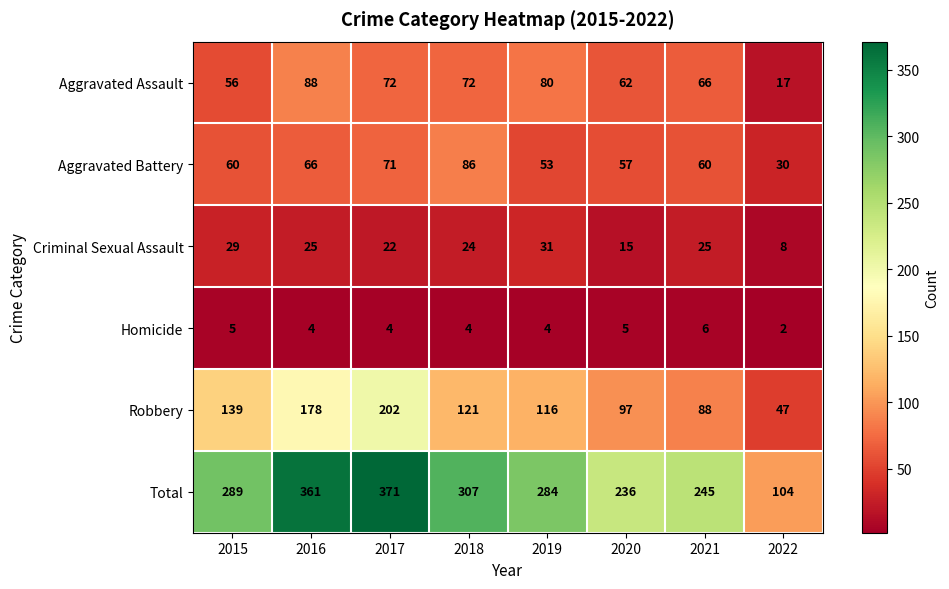

At which category does the chart reach its peak across all series?

2017